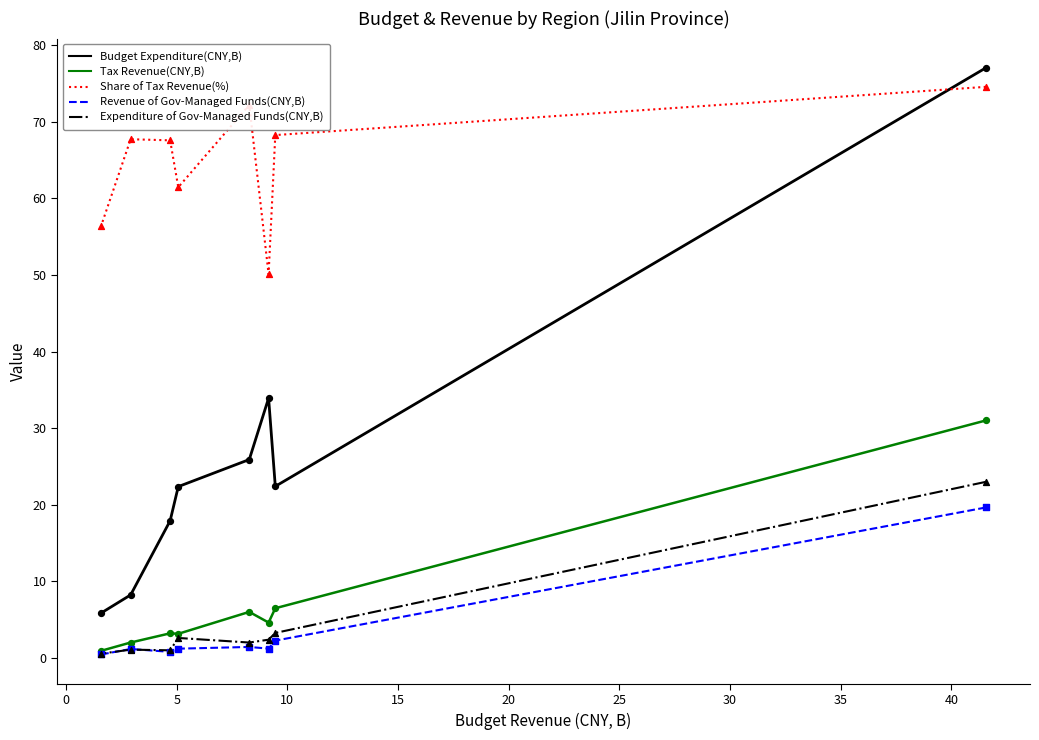

Which series contains the lowest Y value?

Revenue of Gov-Managed Funds(CNY,B)